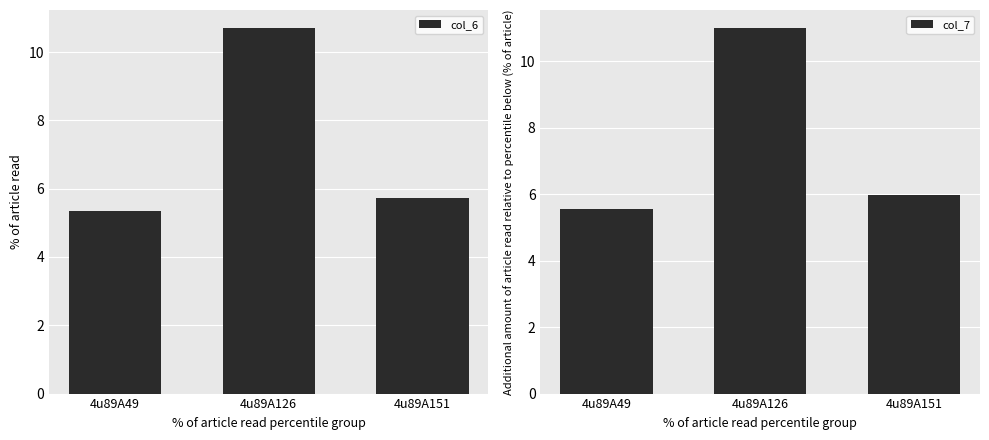

What is the spread (max minus min) of values at 4u89A49?

0.2